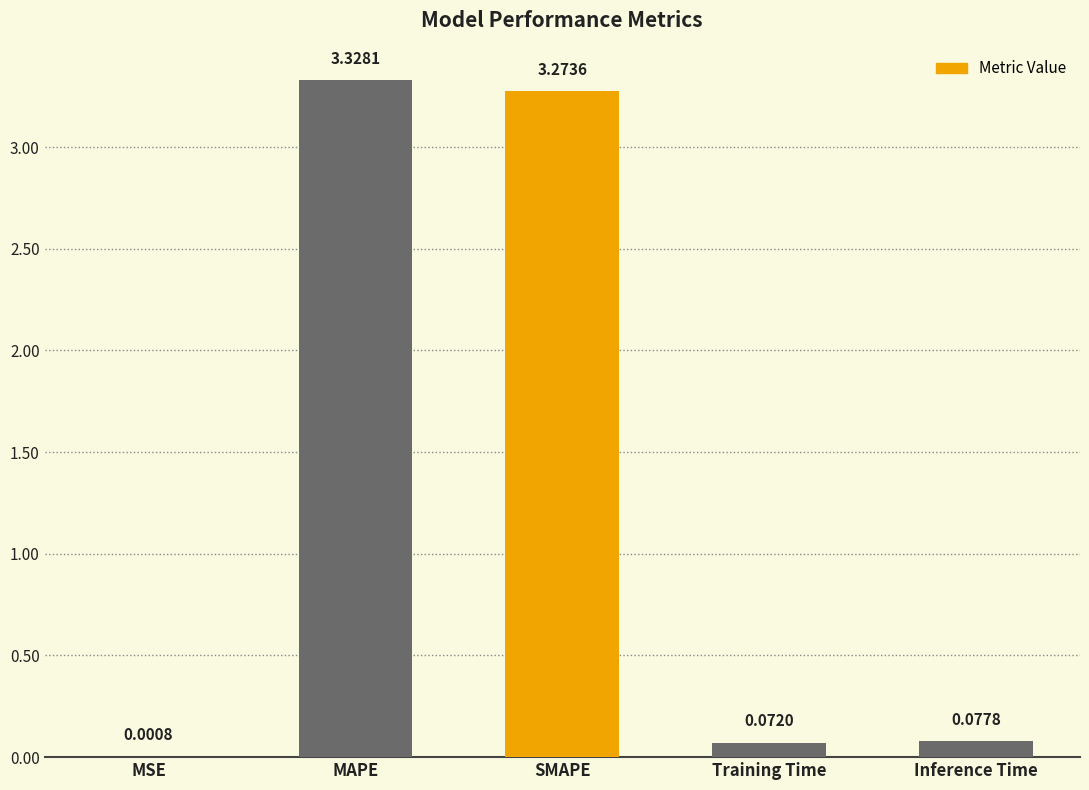

Which label corresponds to the largest value in the chart?

MAPE